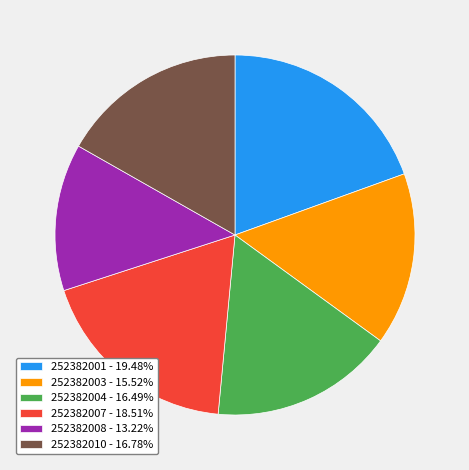

Do 252382010 and 252382008 together represent more than half of the pie?

No